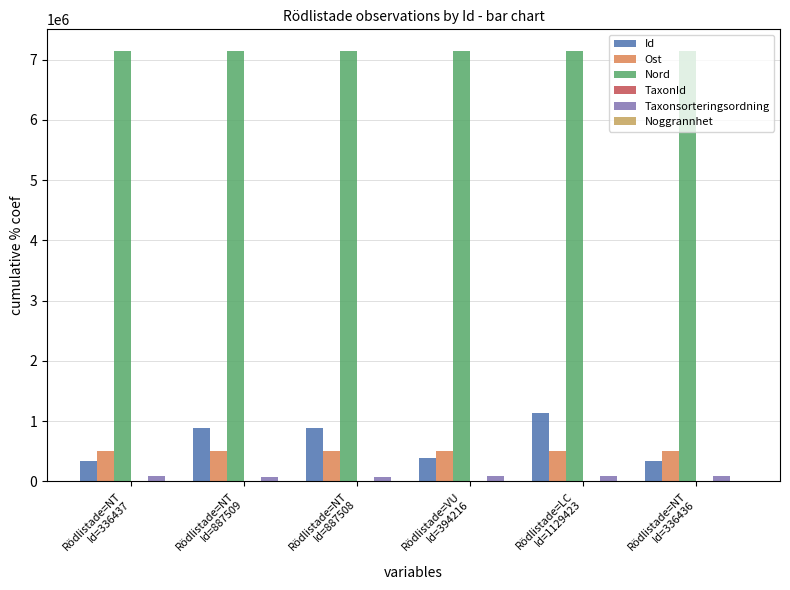

What is the average value of the Nord series?

7147762.6